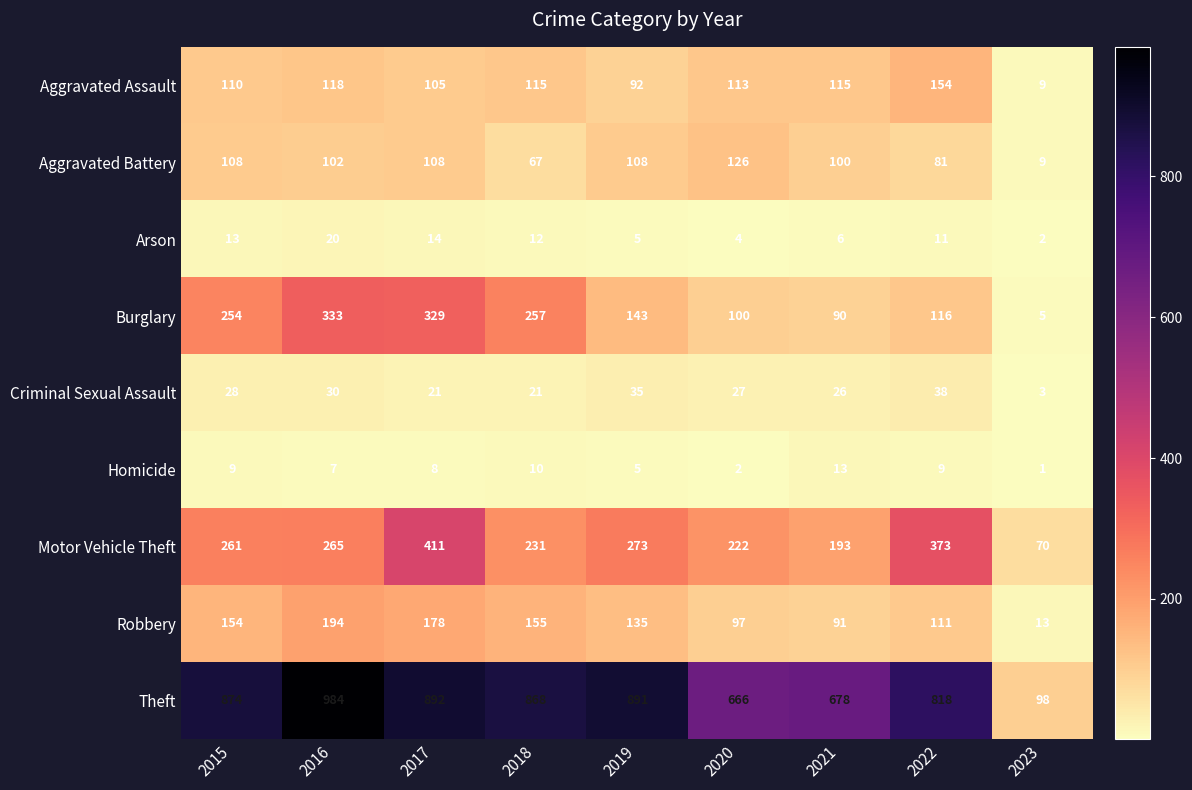

How many values in the Arson series are below 11?

4